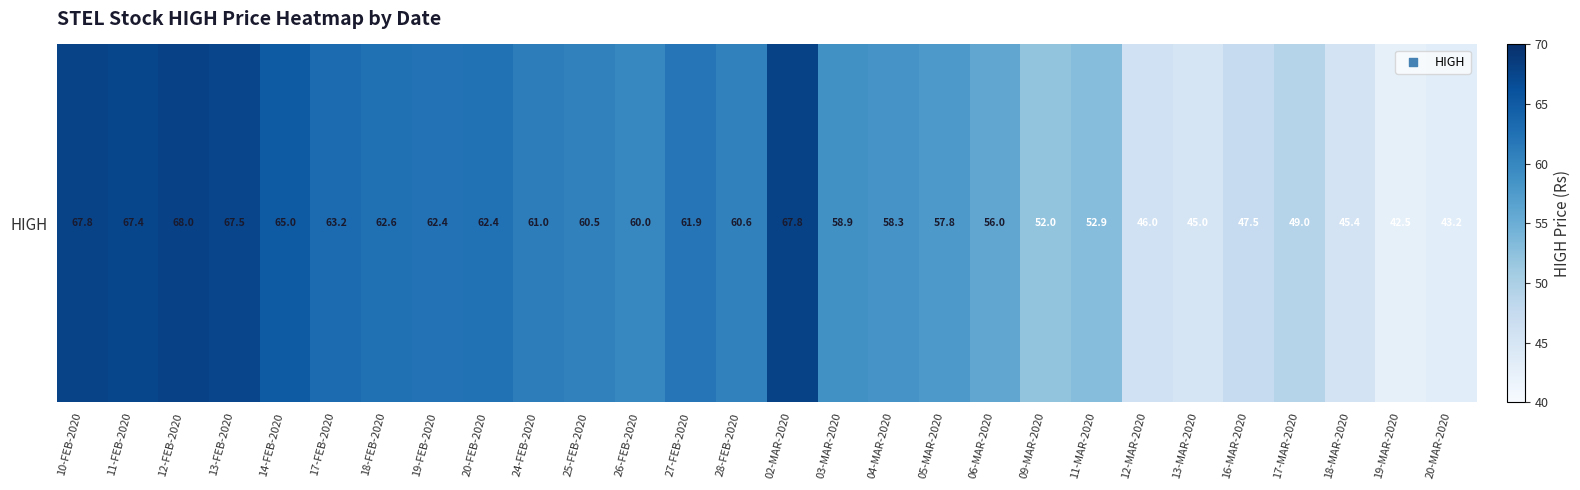

At which label does the data first exceed 60?

10-FEB-2020